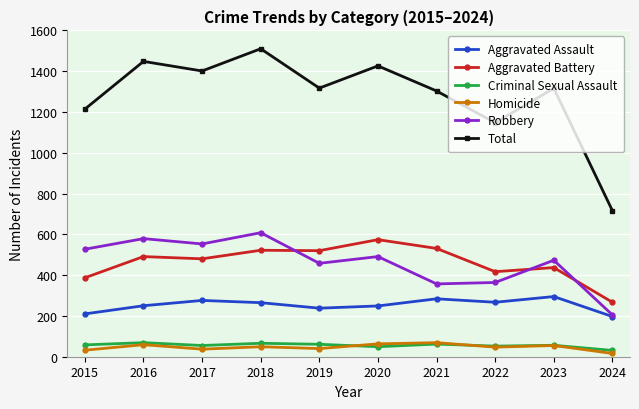

Which series changed the most between 2015 and 2018?

Total